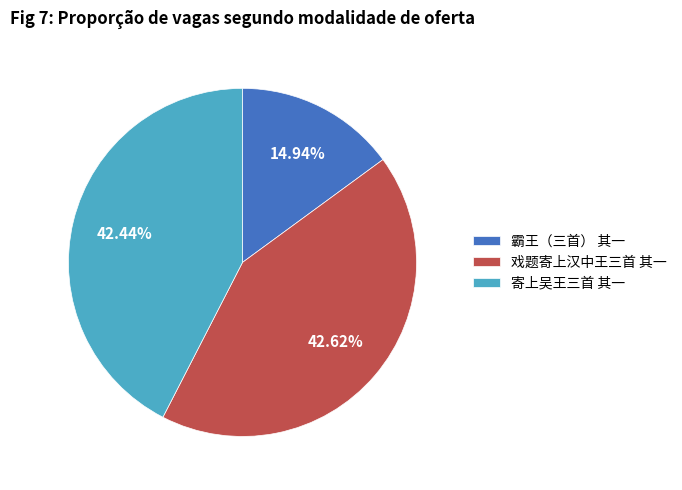

What percentage is NOT represented by 霸王（三首） 其一?

85.1%